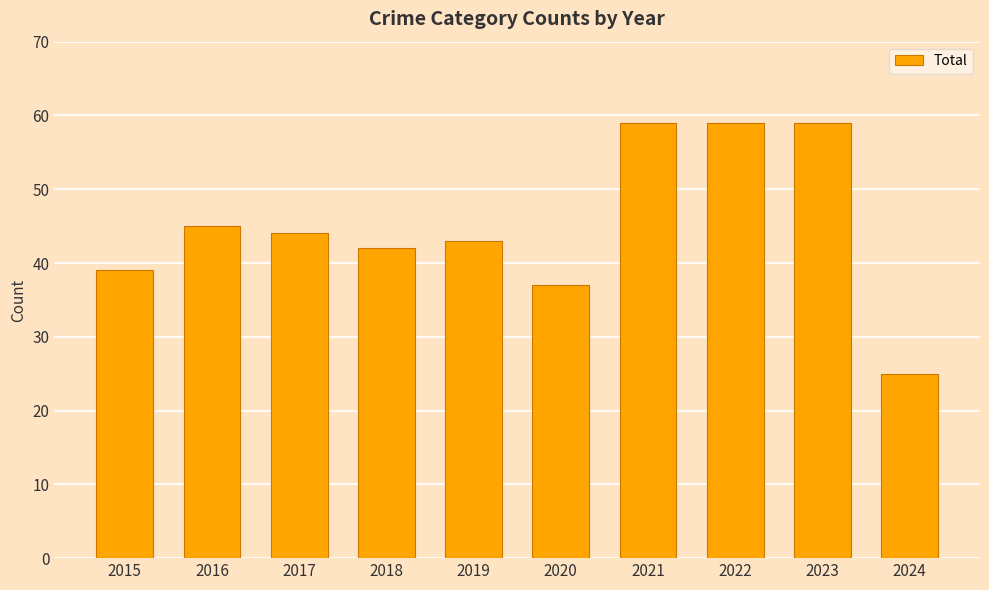

How many data points are less than 44?

5